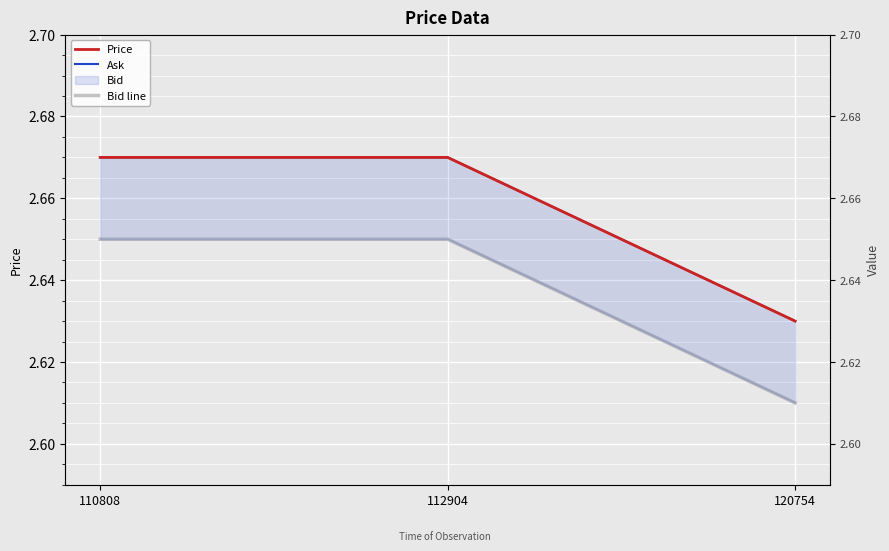

At 110808, list the series in order from smallest to largest.

Bid line, Price, Ask